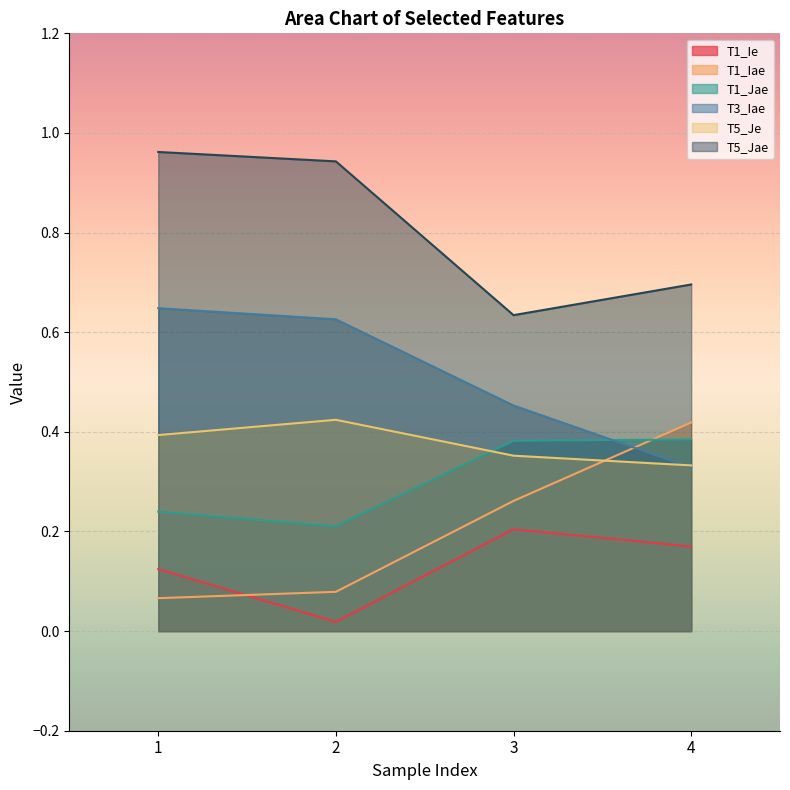

What is the difference between the highest and lowest values at 4?

0.5